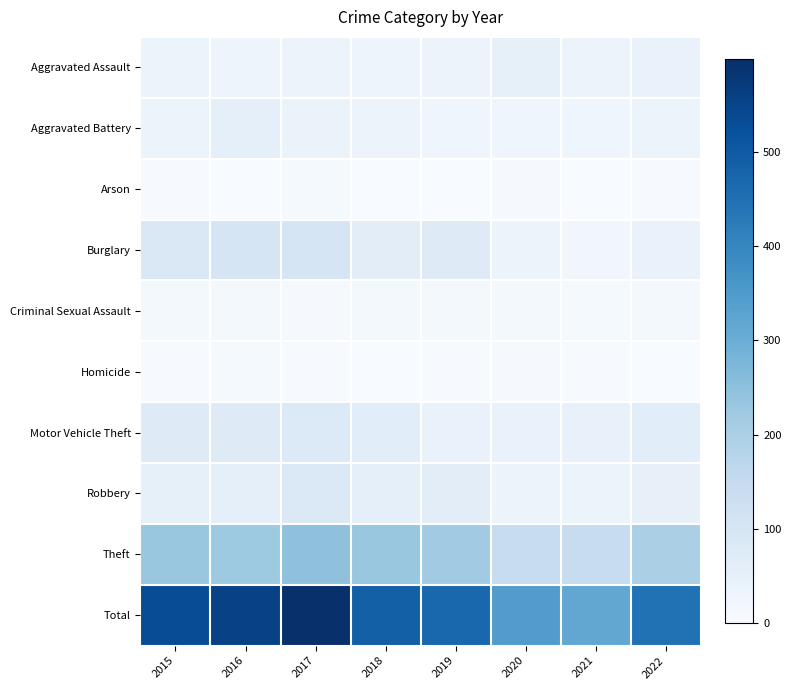

Between 2022 and 2019, which is larger?

2022